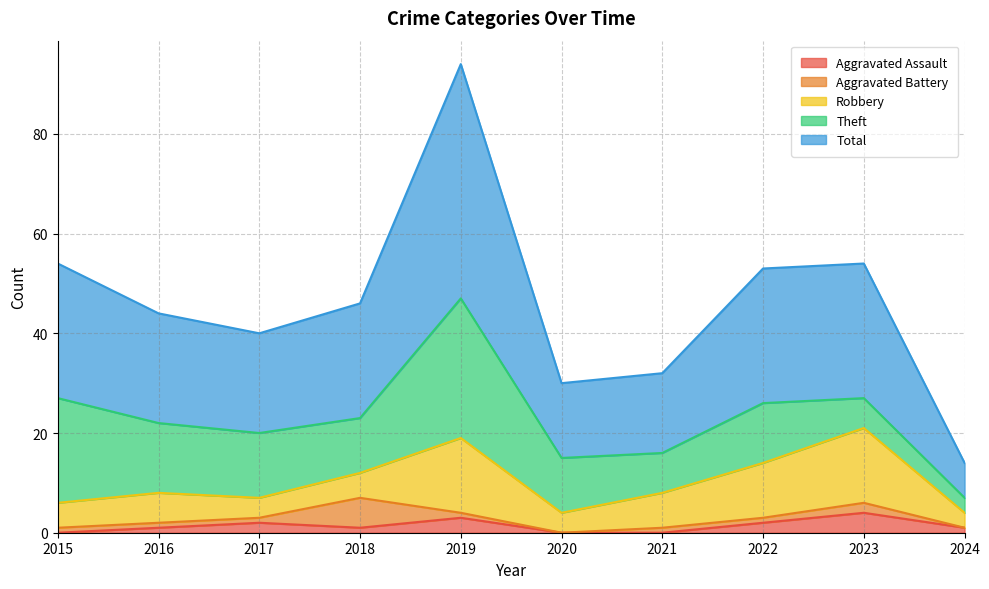

What are all the series names shown in the legend?

Aggravated Assault, Aggravated Battery, Robbery, Theft, Total